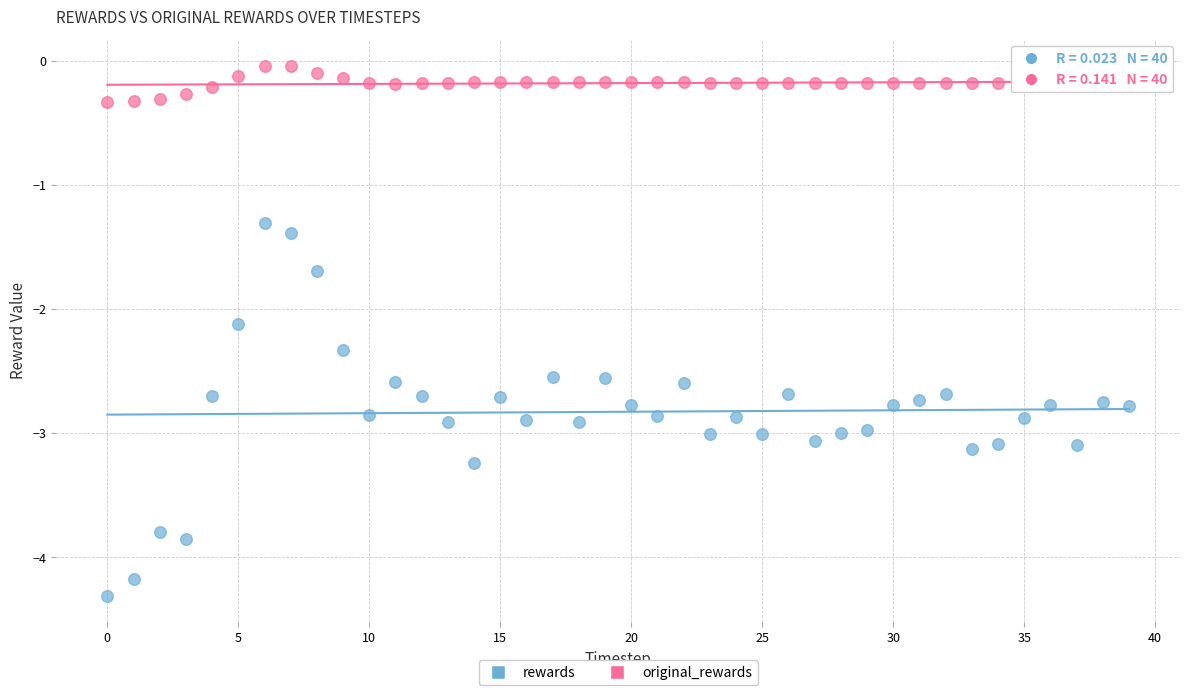

Which series reaches the minimum Y coordinate?

rewards